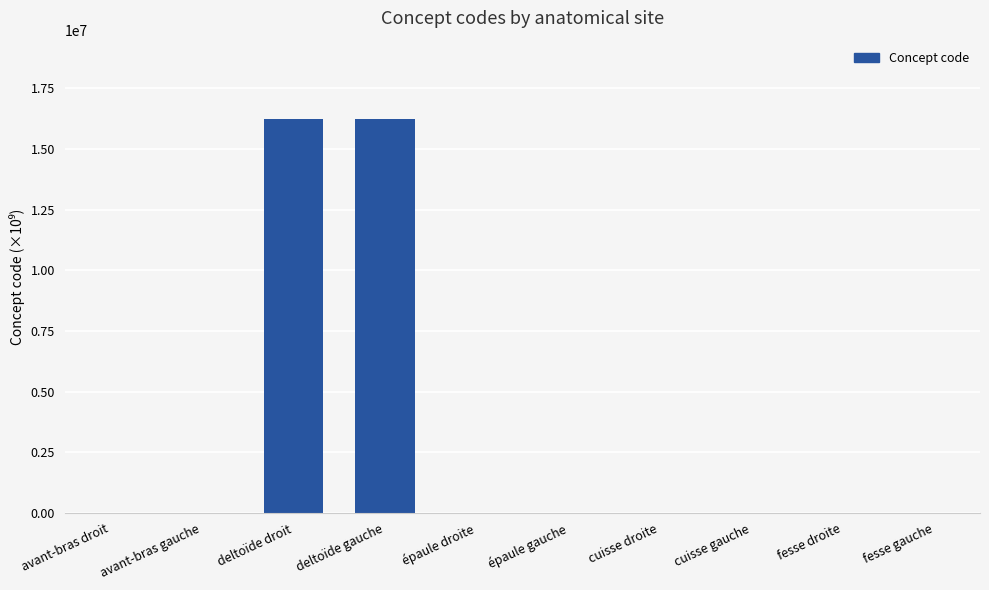

What is the sum of all values?

32435363.8